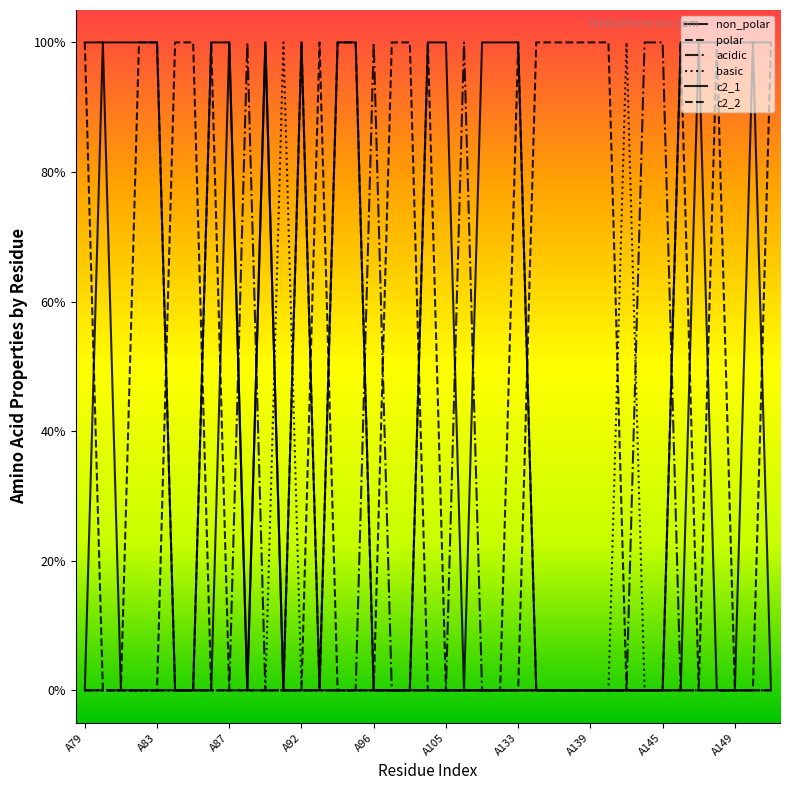

Does the chart display data point markers on the line(s)?

No